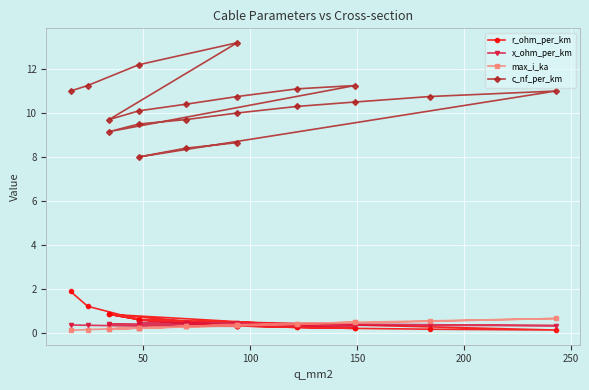

Is this an area chart (filled region under the line)?

No